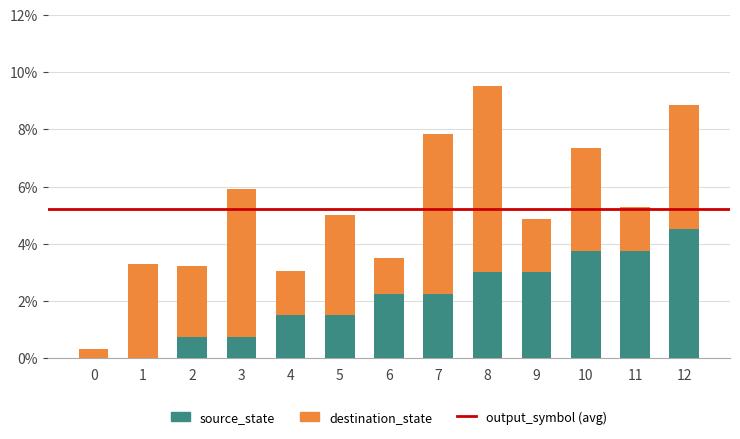

True or false: source_state has a value of 0.8 at 3.

True